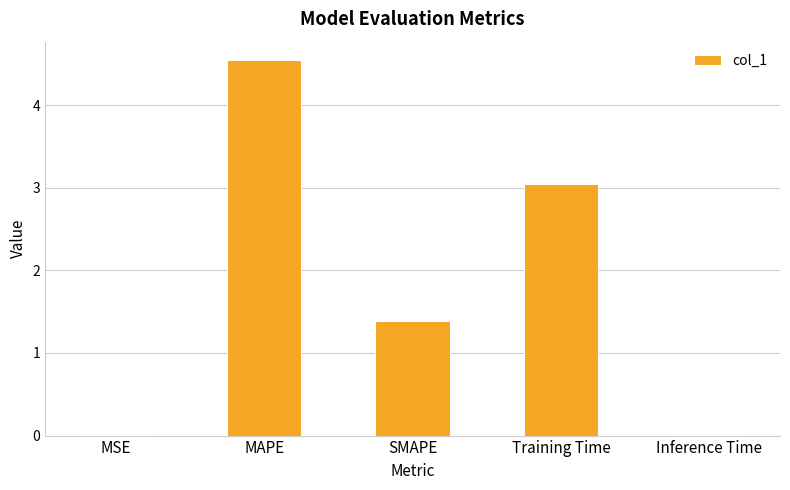

How many data points are above 1?

3